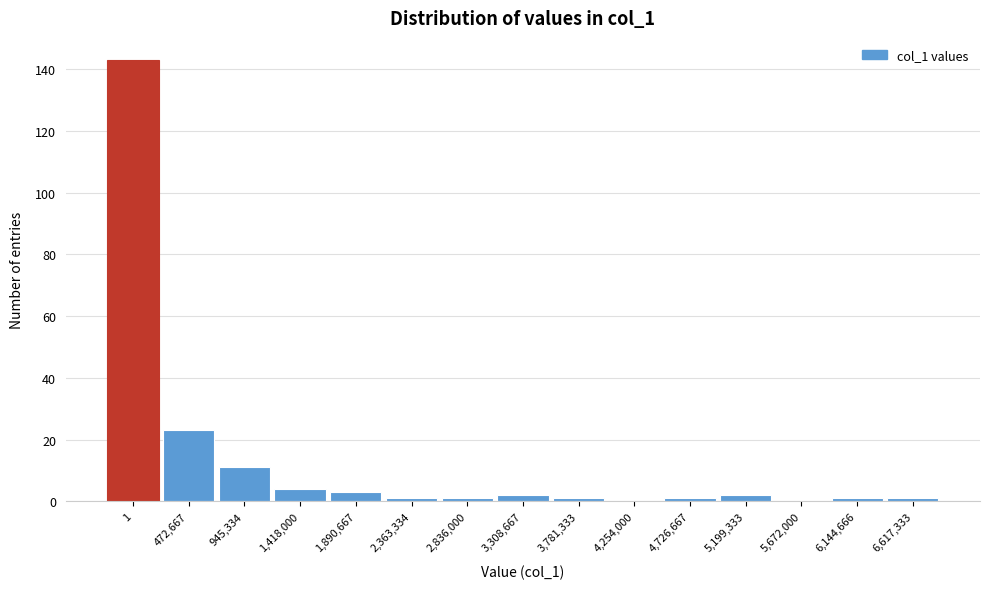

Reading left to right, transcribe all the data shown in this chart.

1=143	472,667=23	945,334=11	1,418,000=4	1,890,667=3	2,363,334=1	2,836,000=1	3,308,667=2	3,781,333=1	4,254,000=0	4,726,667=1	5,199,333=2	5,672,000=0	6,144,666=1	6,617,333=1